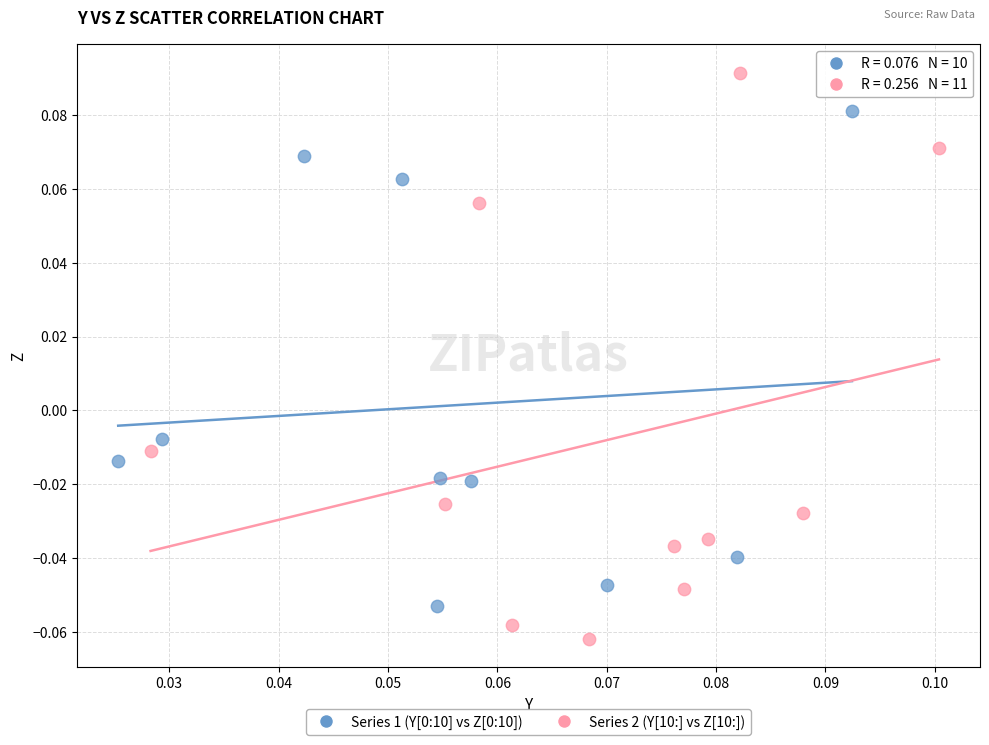

Which series has the largest Y range (max minus min)?

Series 2 (Y[10:] vs Z[10:])